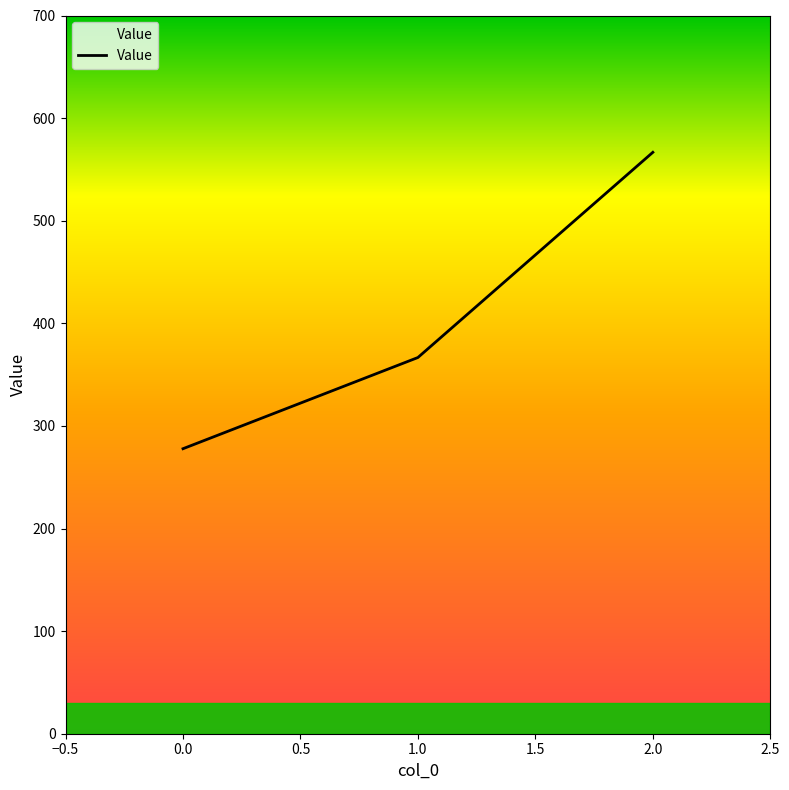

How many distinct data groups are displayed?

1